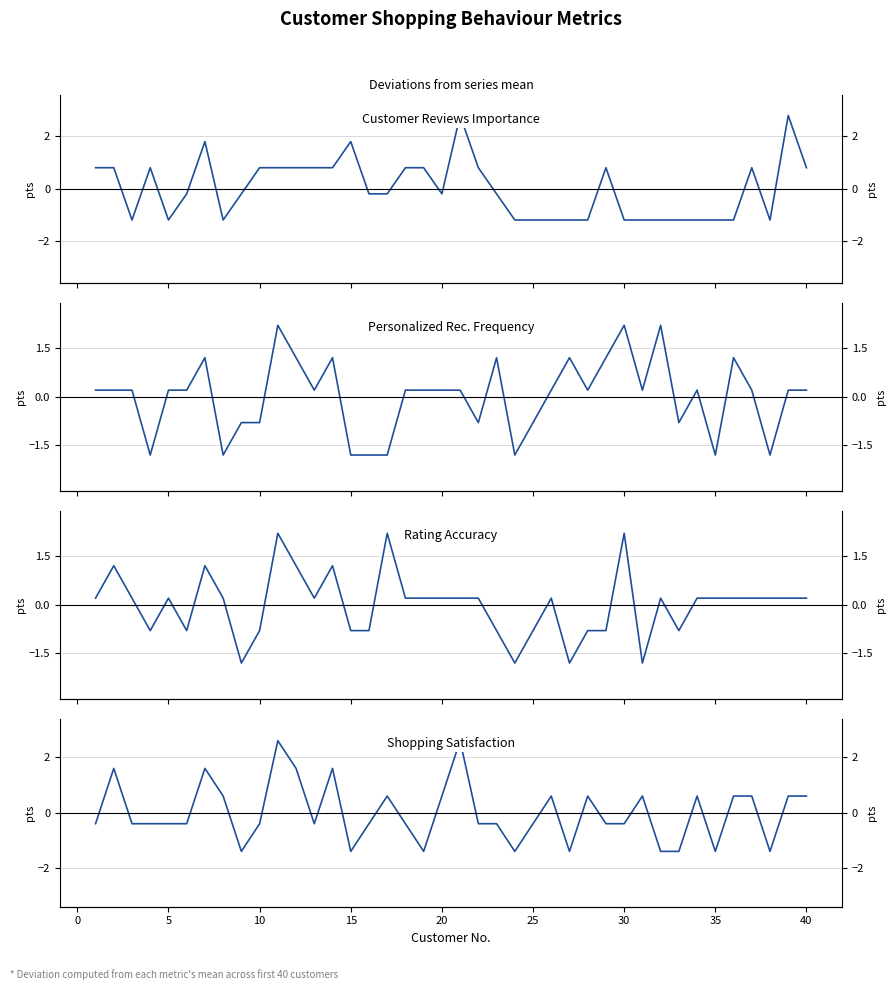

Does the chart have visible grid lines?

Yes